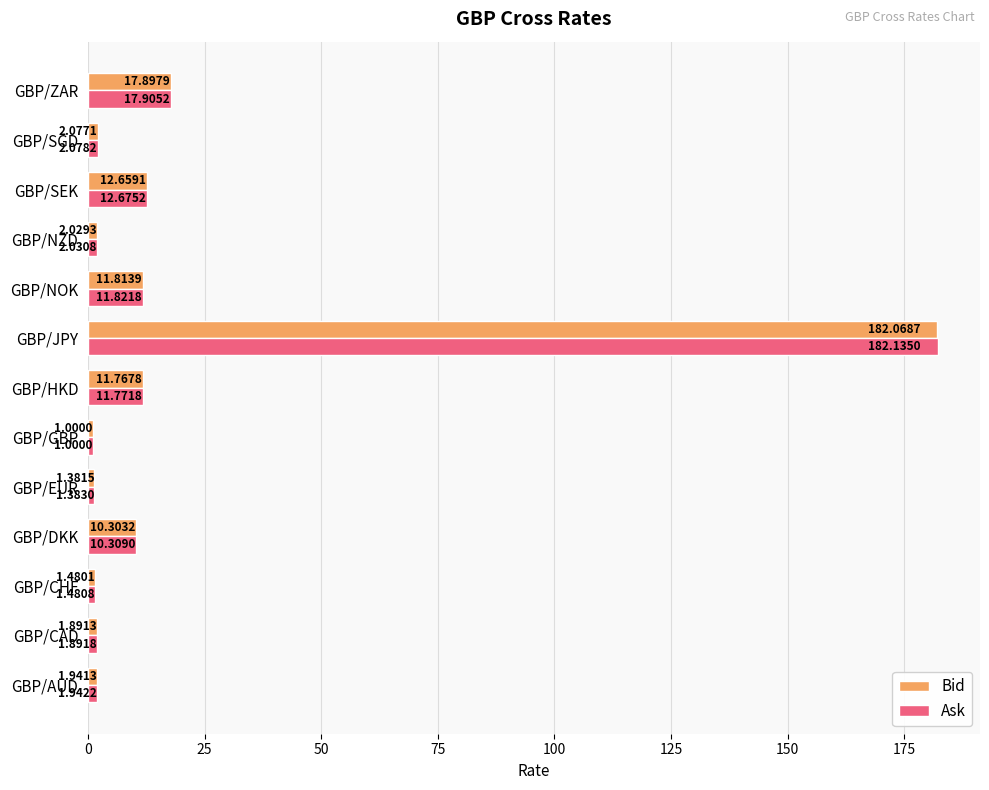

What is the difference between the maximum and second lowest values in the Bid series?

180.7